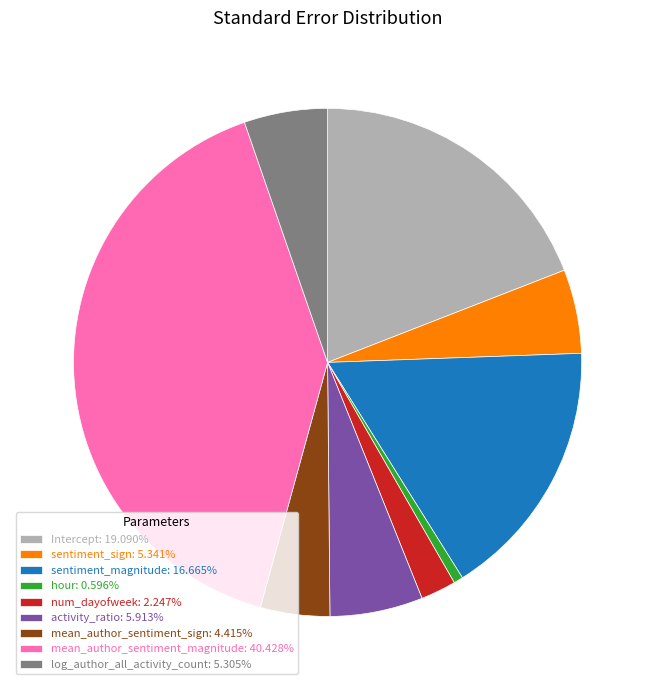

What is the smallest slice in the pie chart?

hour